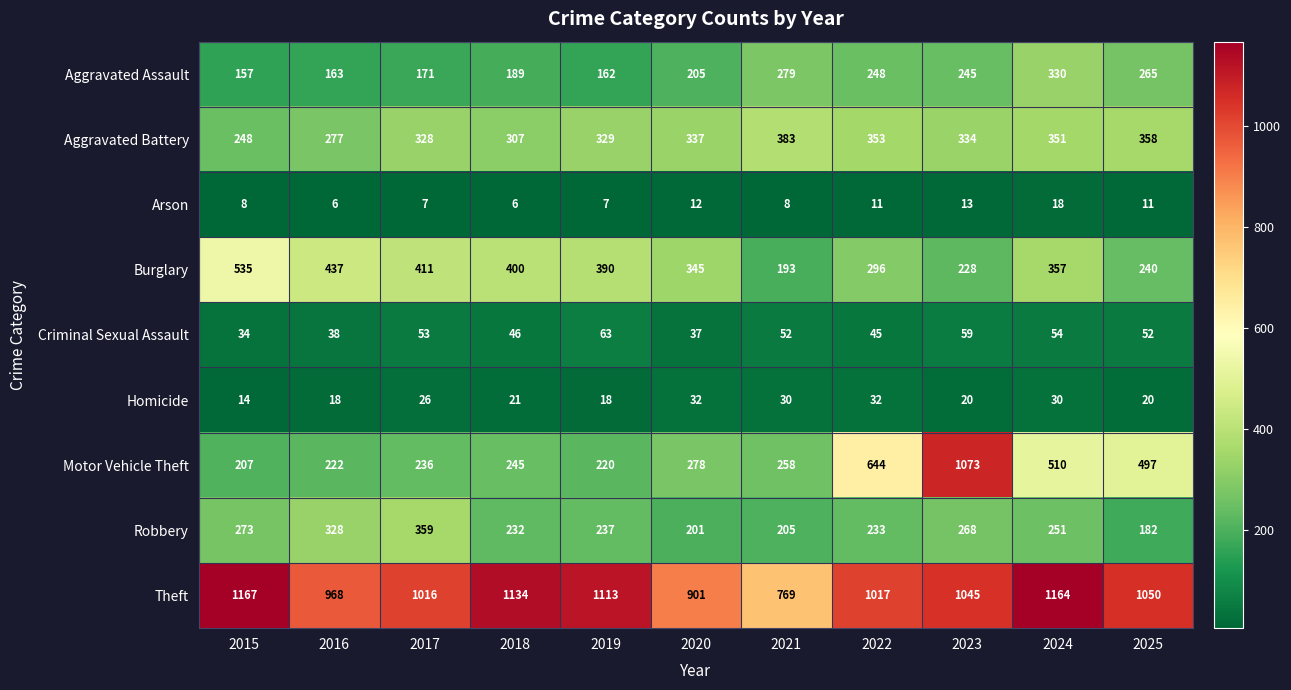

At which label is Motor Vehicle Theft closest to 640?

2022